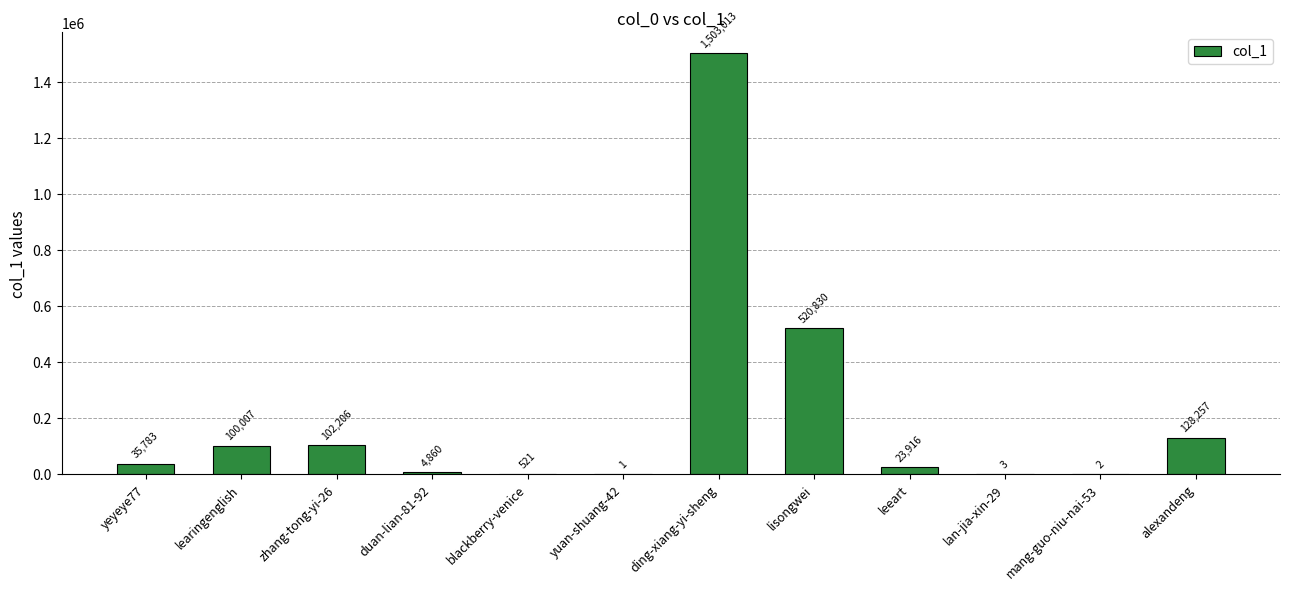

The chart shows a value of 2499802 at ding-xiang-yi-sheng. True or false?

False